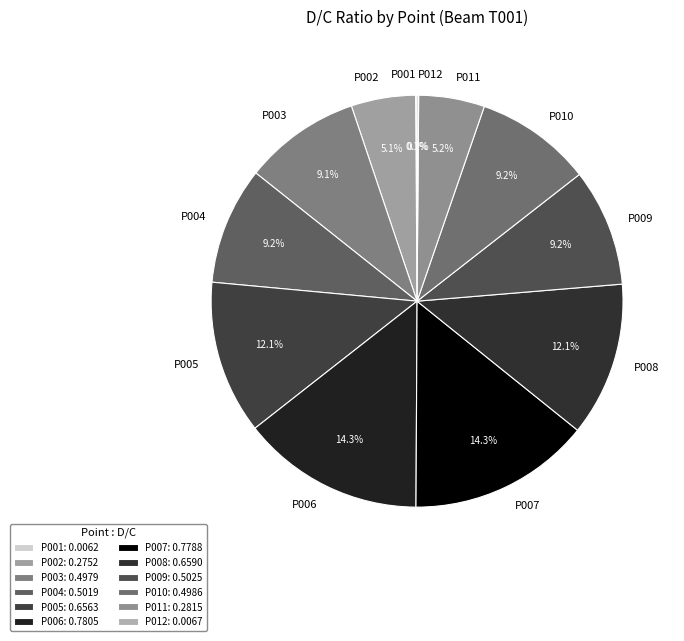

What portion of the pie excludes P006?

85.7%